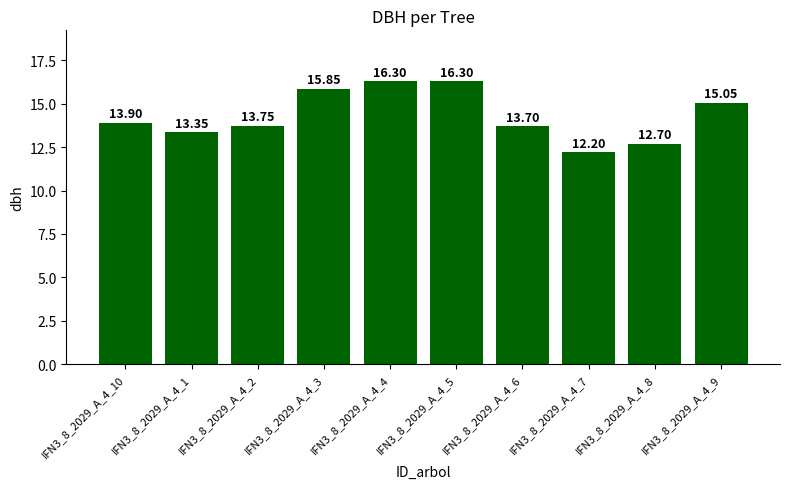

What is the ratio of the value at IFN3_8_2029_A_4_7 to the value at IFN3_8_2029_A_4_6?

0.9